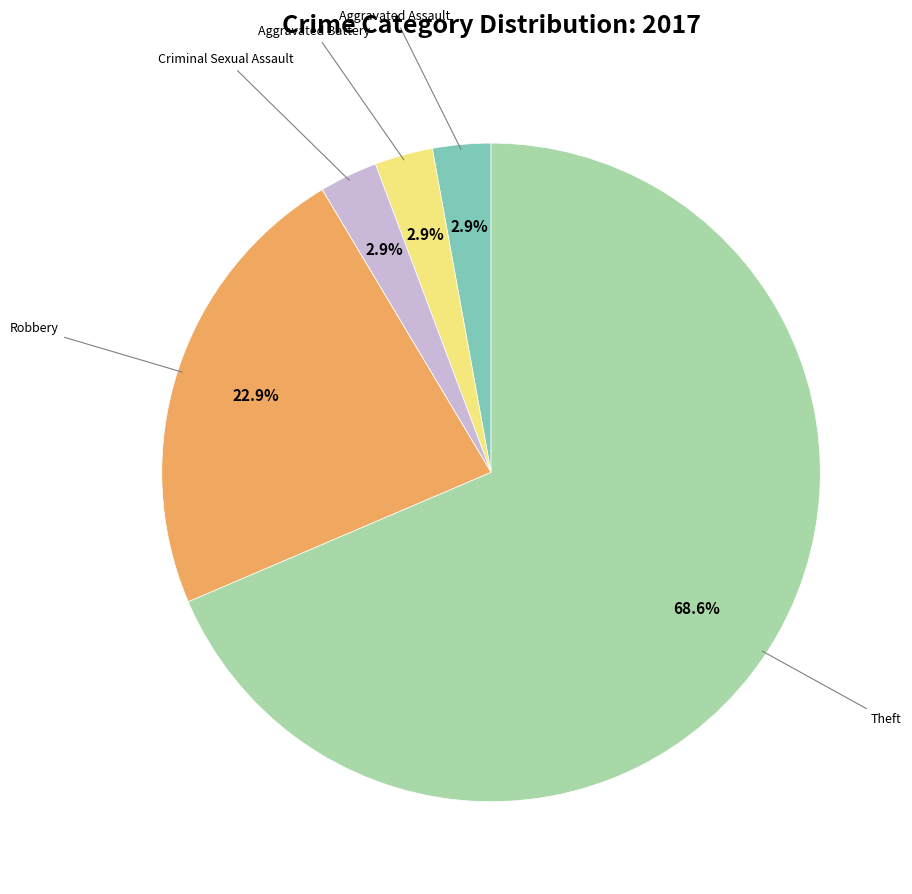

Does any single category account for the majority?

Yes